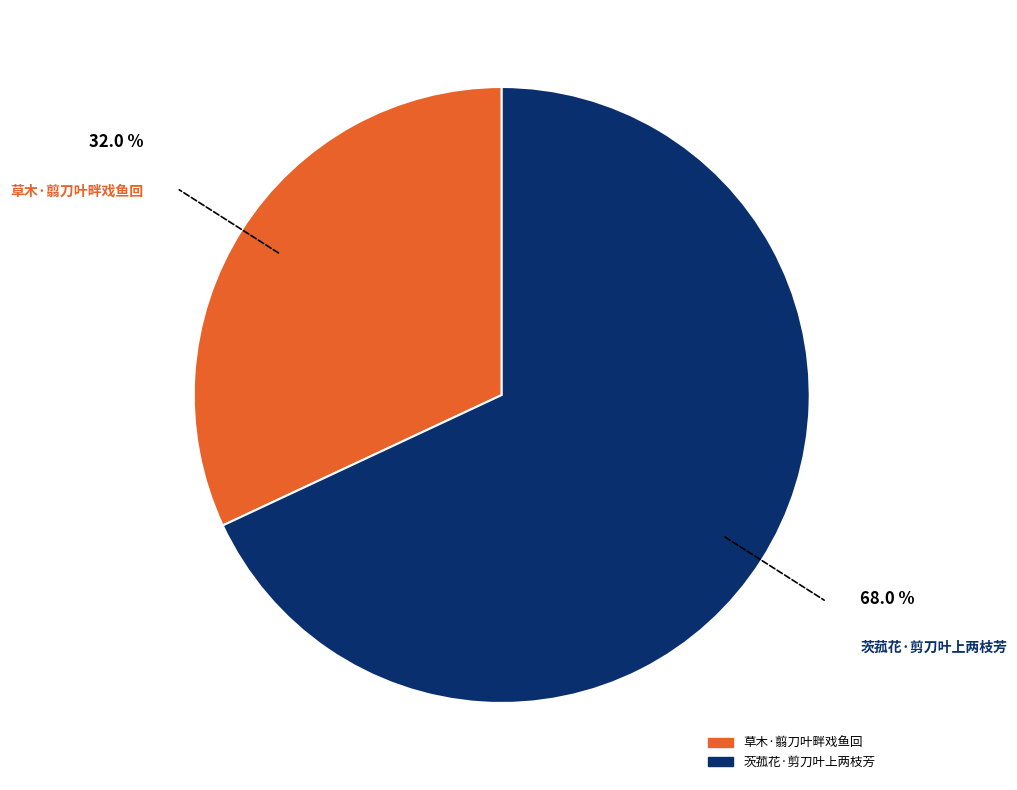

What is the largest slice in the pie chart?

茨菰花·剪刀叶上两枝芳